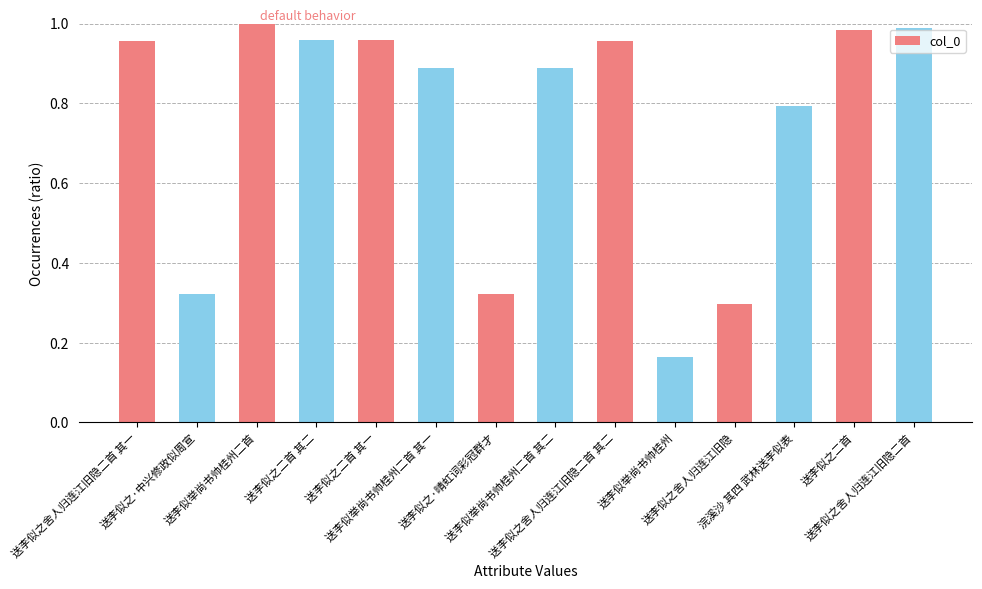

Which has a higher value, 浣溪沙 其四 武林送李似表 or 送李似之舍人归连江旧隐二首 其二?

送李似之舍人归连江旧隐二首 其二